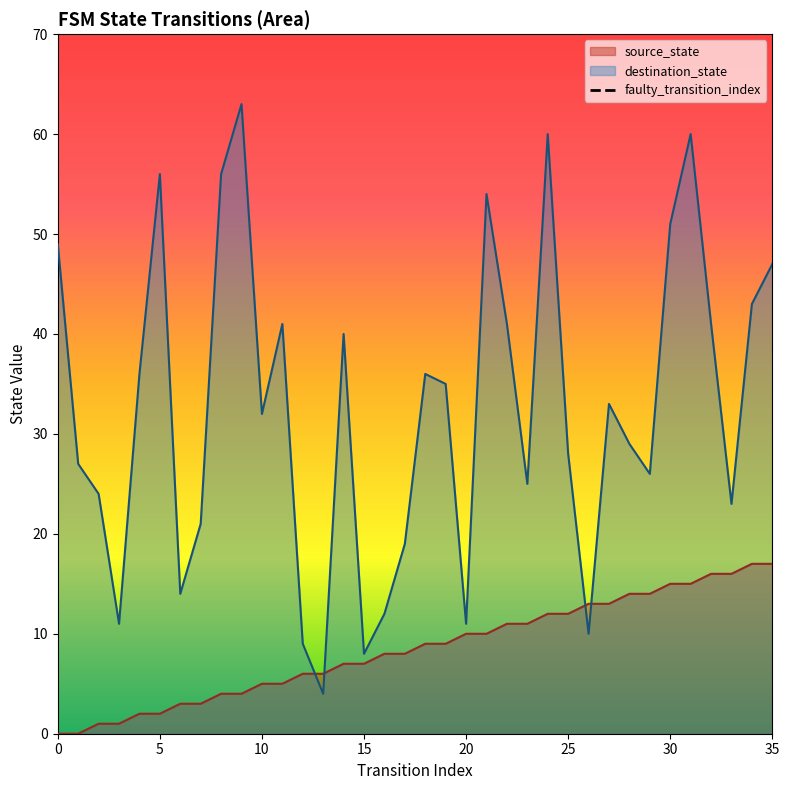

What is the highest value of the source_state series?

17